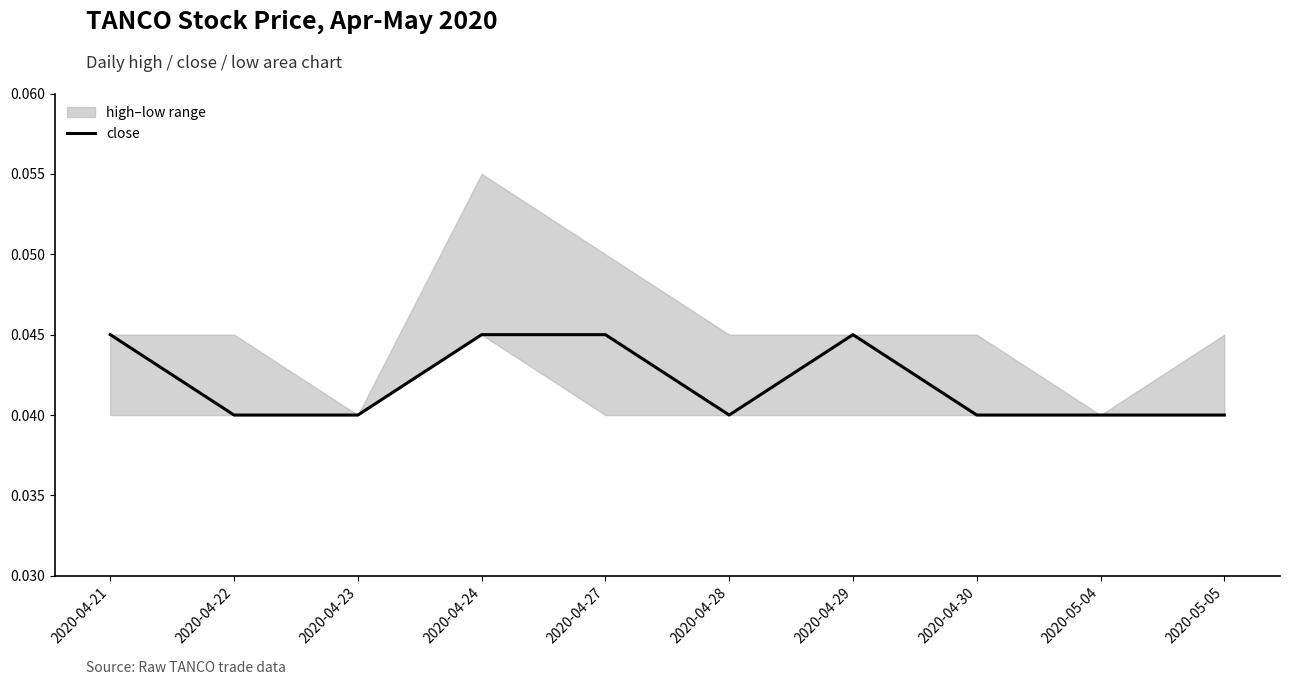

The value at 2020-05-04 is 0.0. True or false?

True